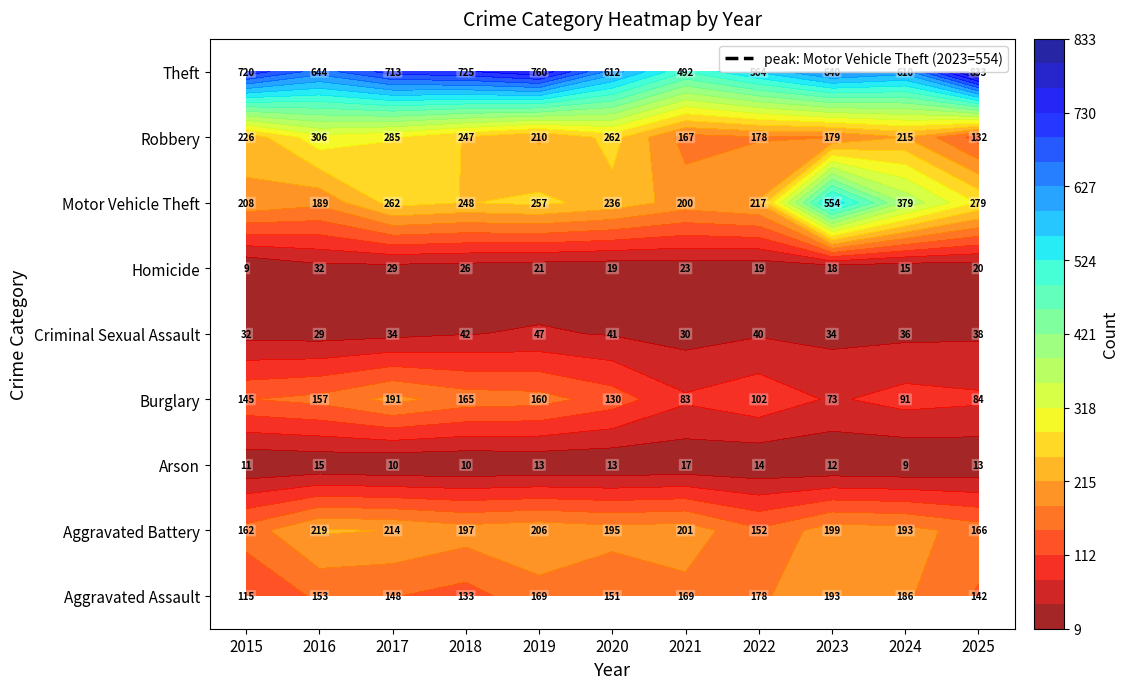

Where does the Aggravated Assault series first go above 153?

2019